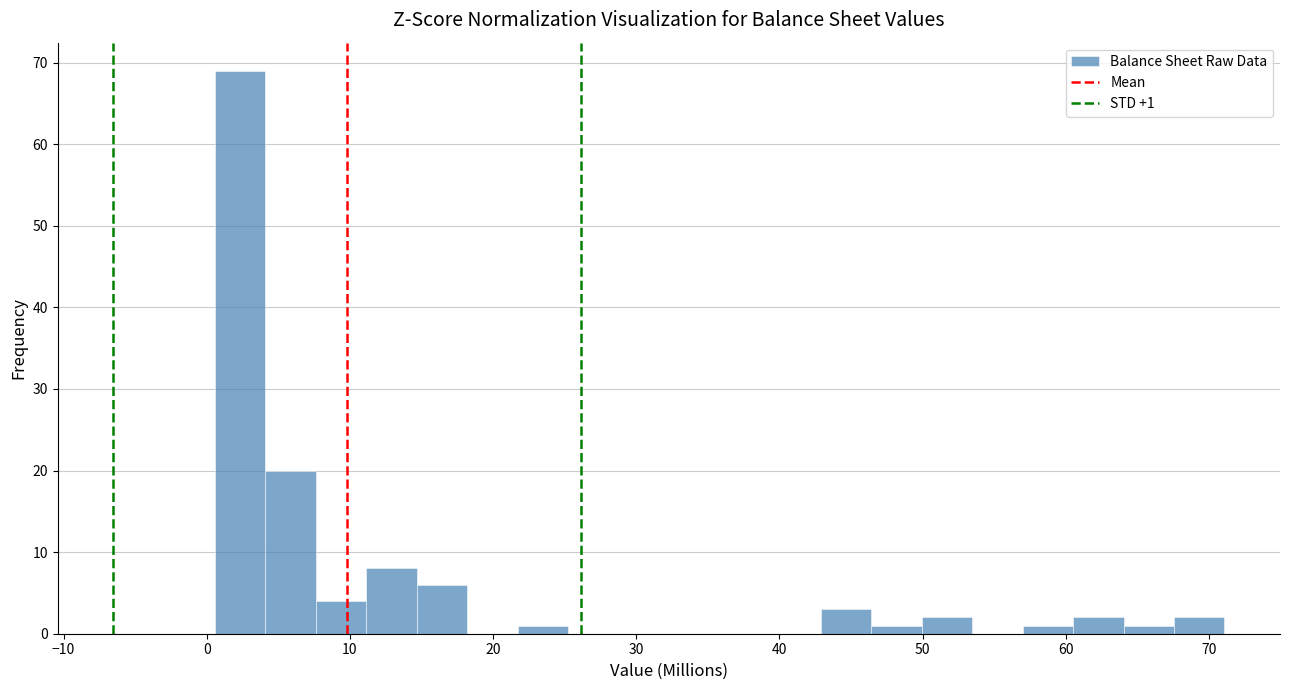

Around what value on the x-axis is the tallest bar? Give the approximate position of its centre, as read against the axis.

2